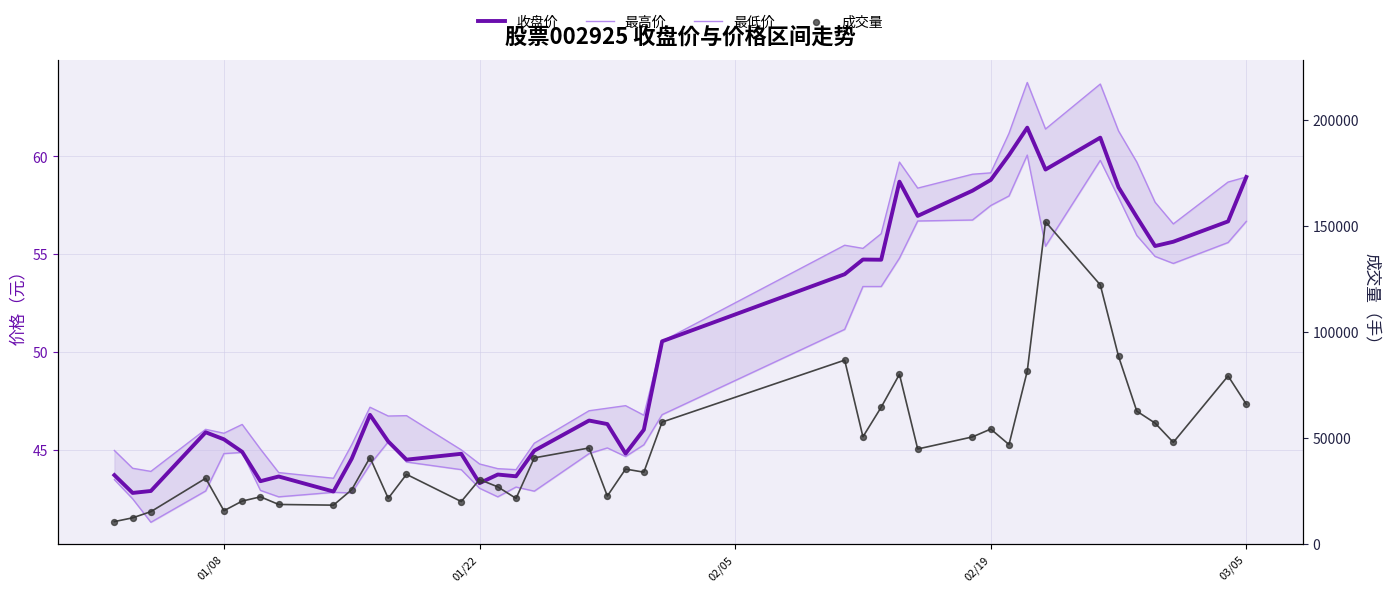

What are all the series names shown in the legend?

收盘价, 最高价, 最低价, 成交量